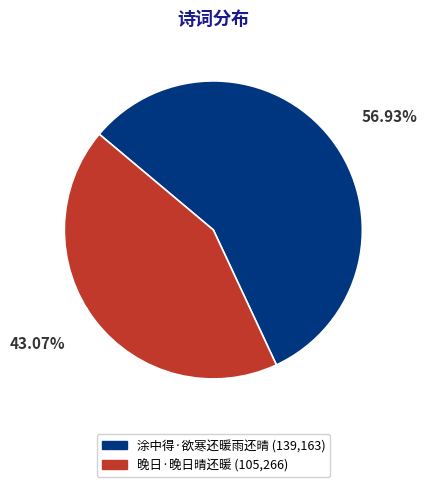

To the nearest percent, what is the difference between the largest and smallest slice percentages?

14%